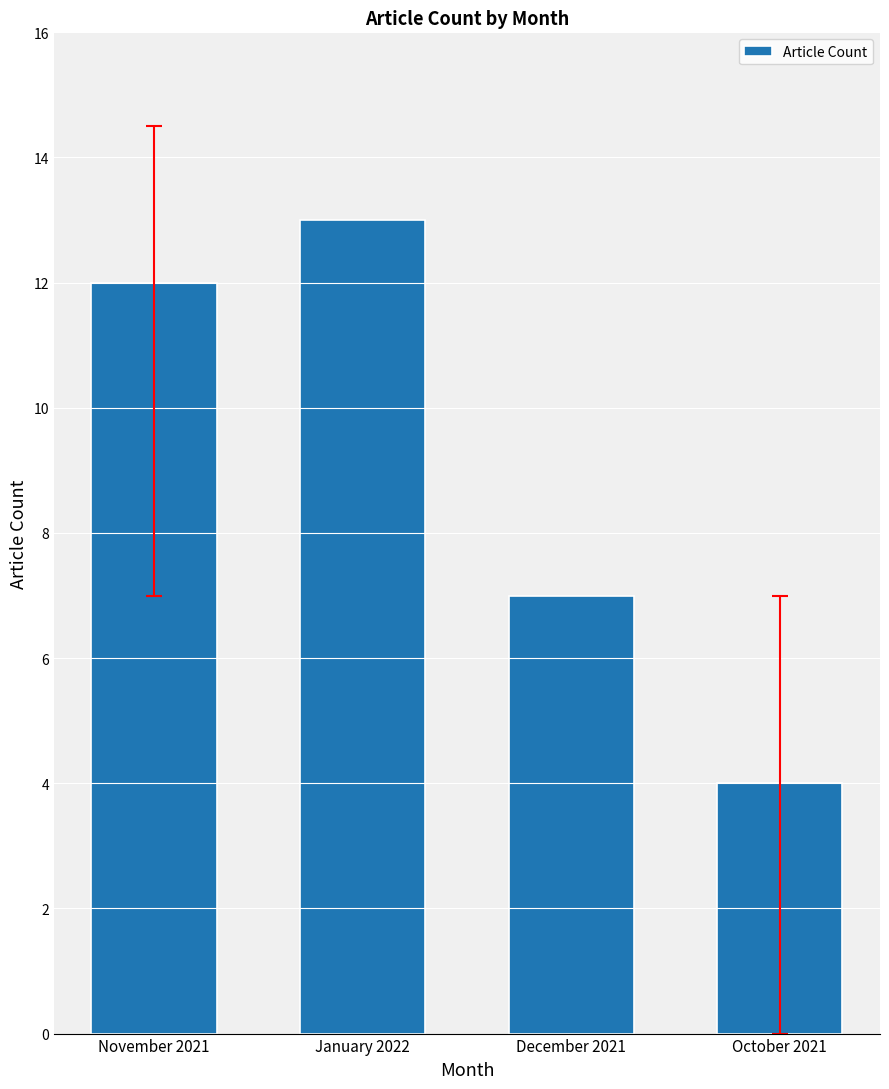

Are the bars grouped side by side (vs. stacked)?

No